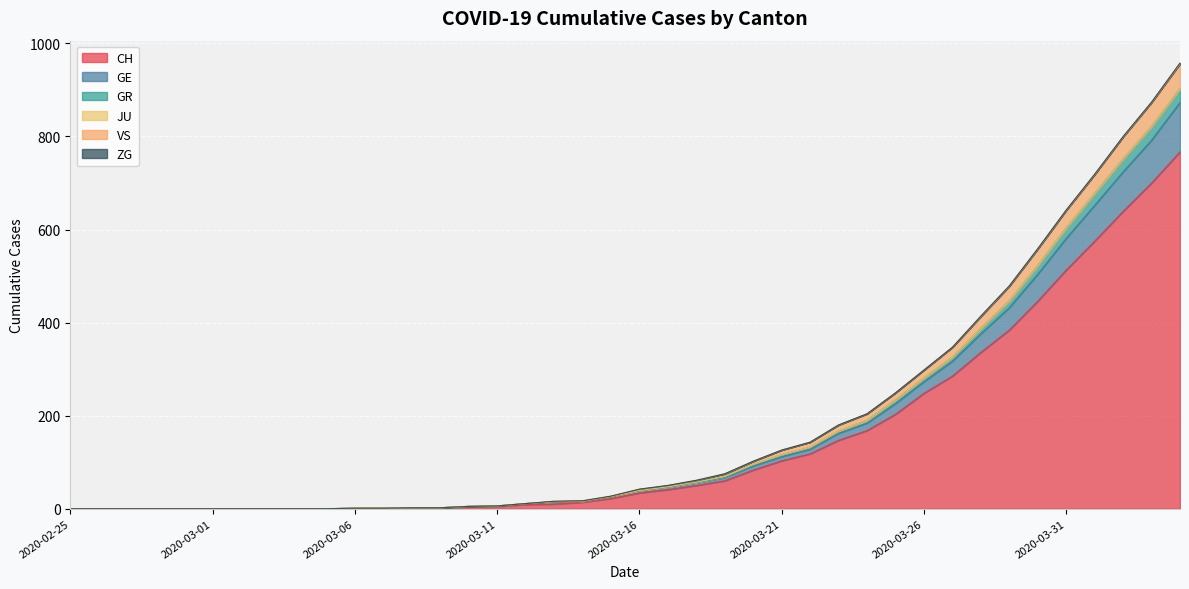

True or false: GR and VS cross at least once.

False